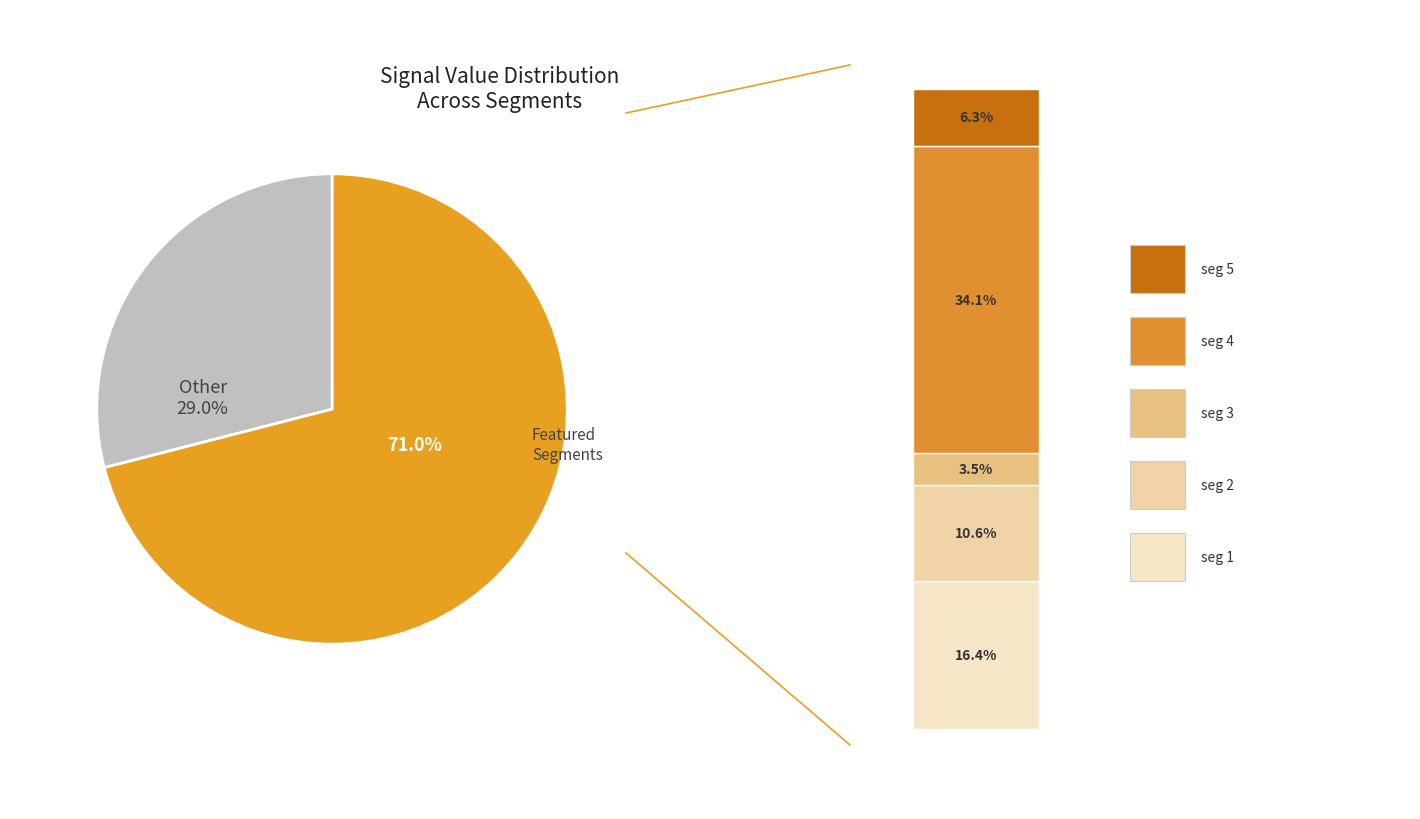

Is there a majority slice in this chart?

Yes